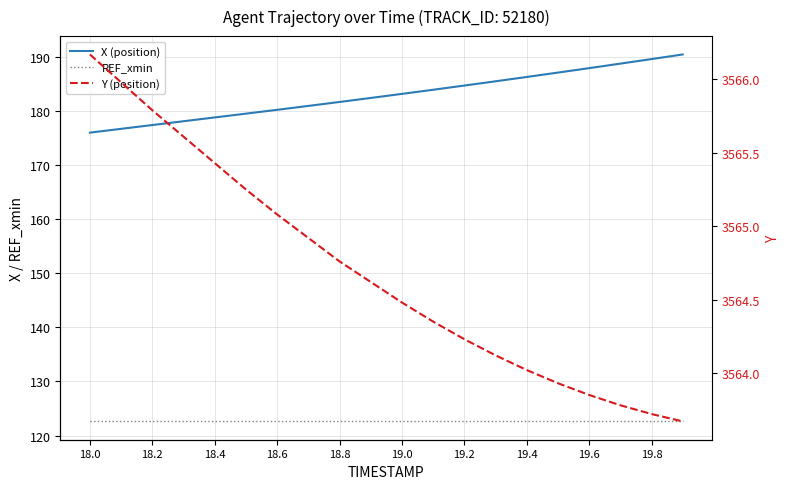

How many lines are shown in the chart?

3